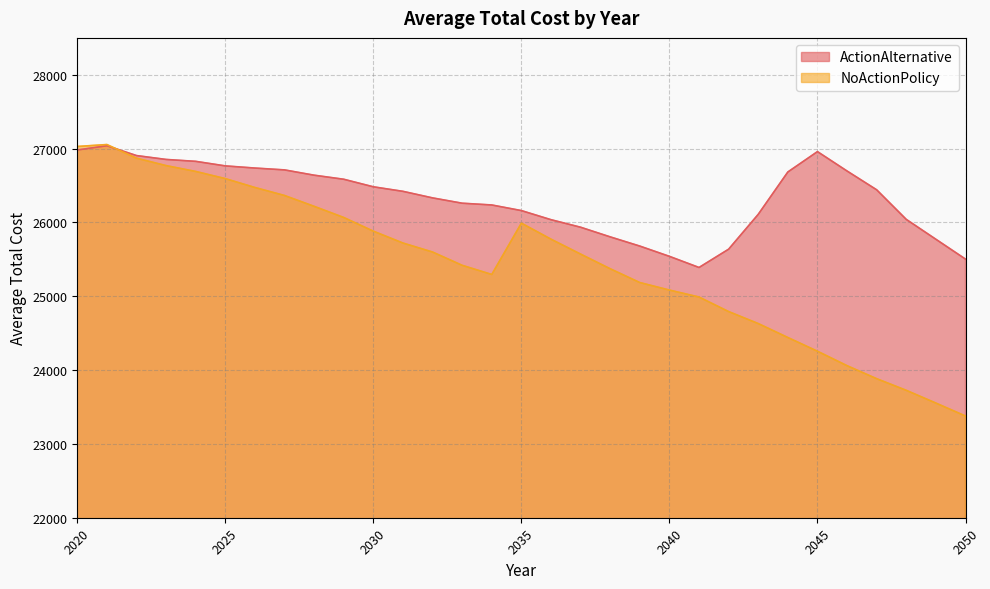

At which category does the chart reach its peak across all series?

2021